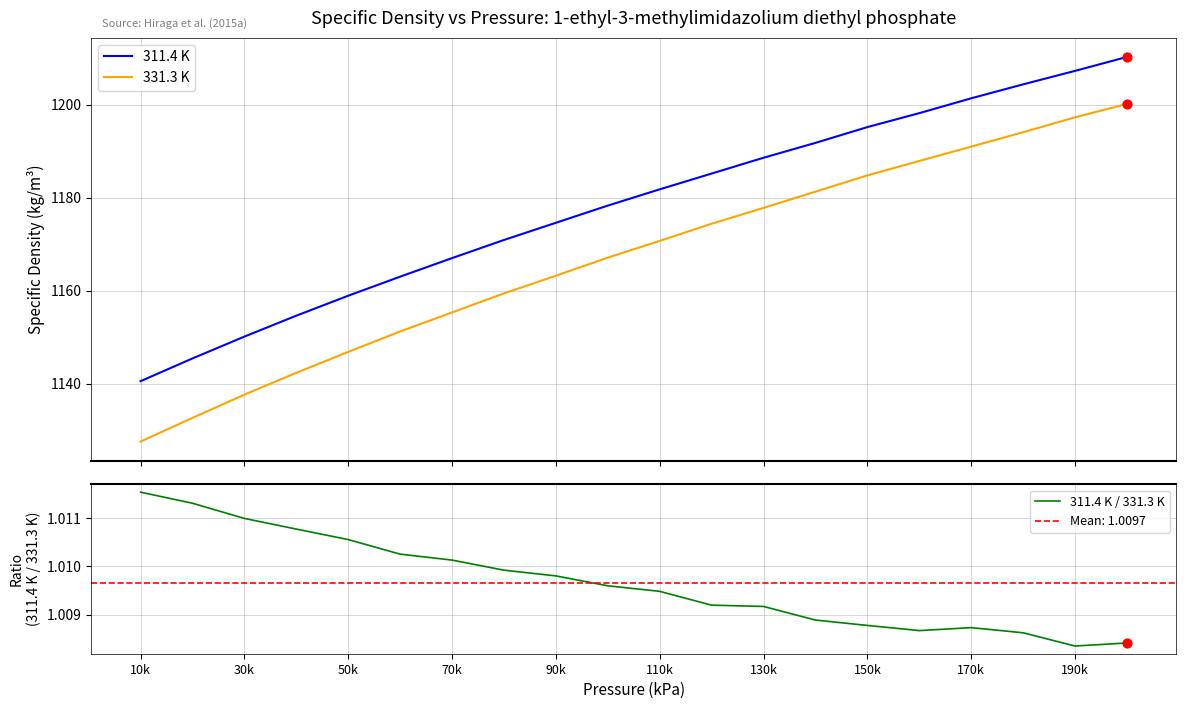

At how many categories does at least one series exceed 372?

20